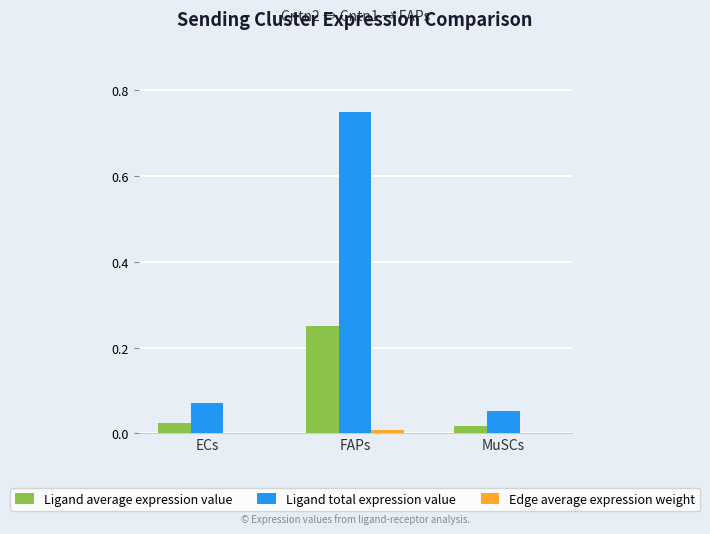

Which series changed the most between FAPs and MuSCs?

Ligand total expression value